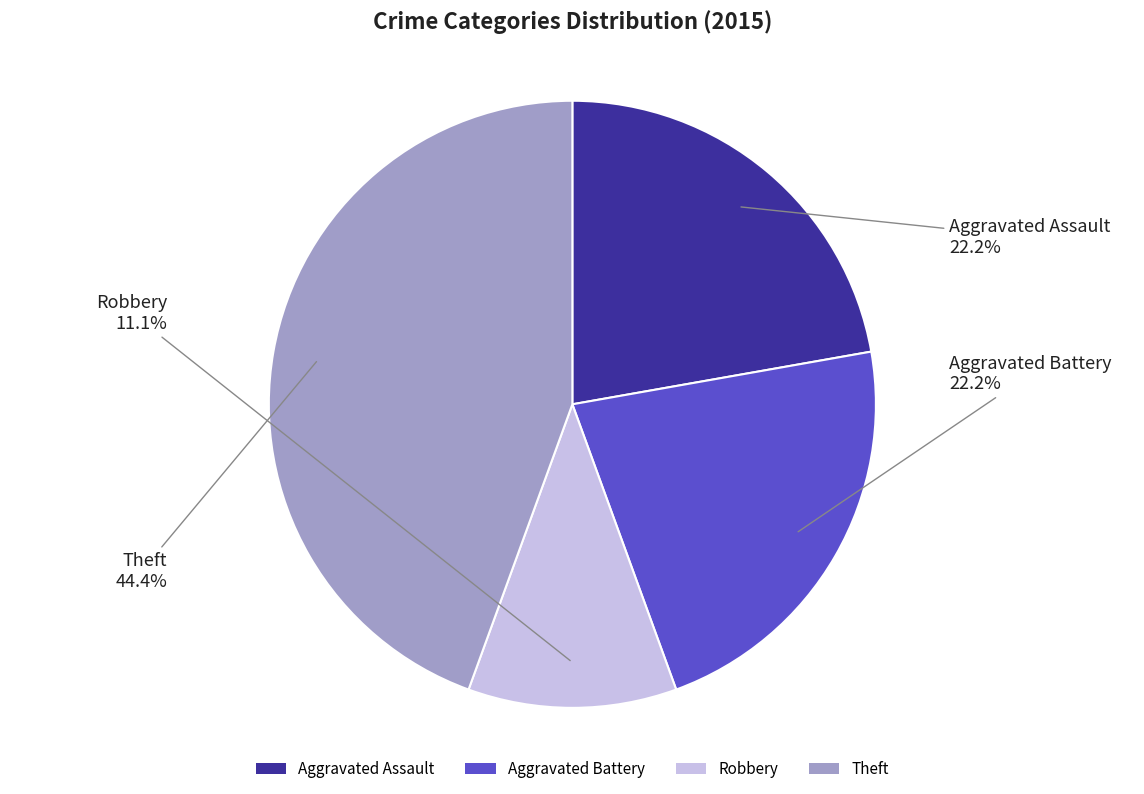

Is it true that Aggravated Assault is 22% of the pie?

True